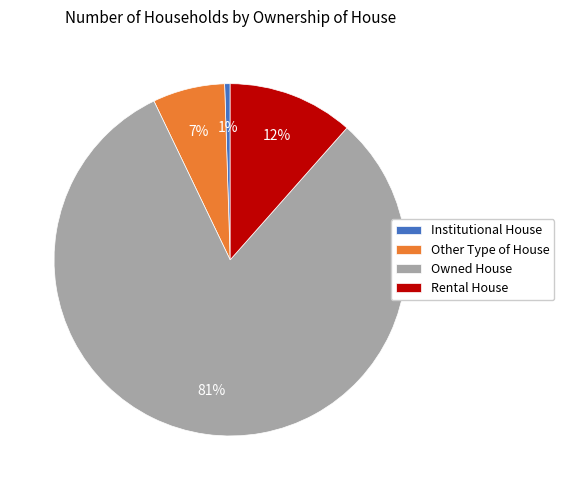

Which category has the biggest portion of the pie?

Owned House